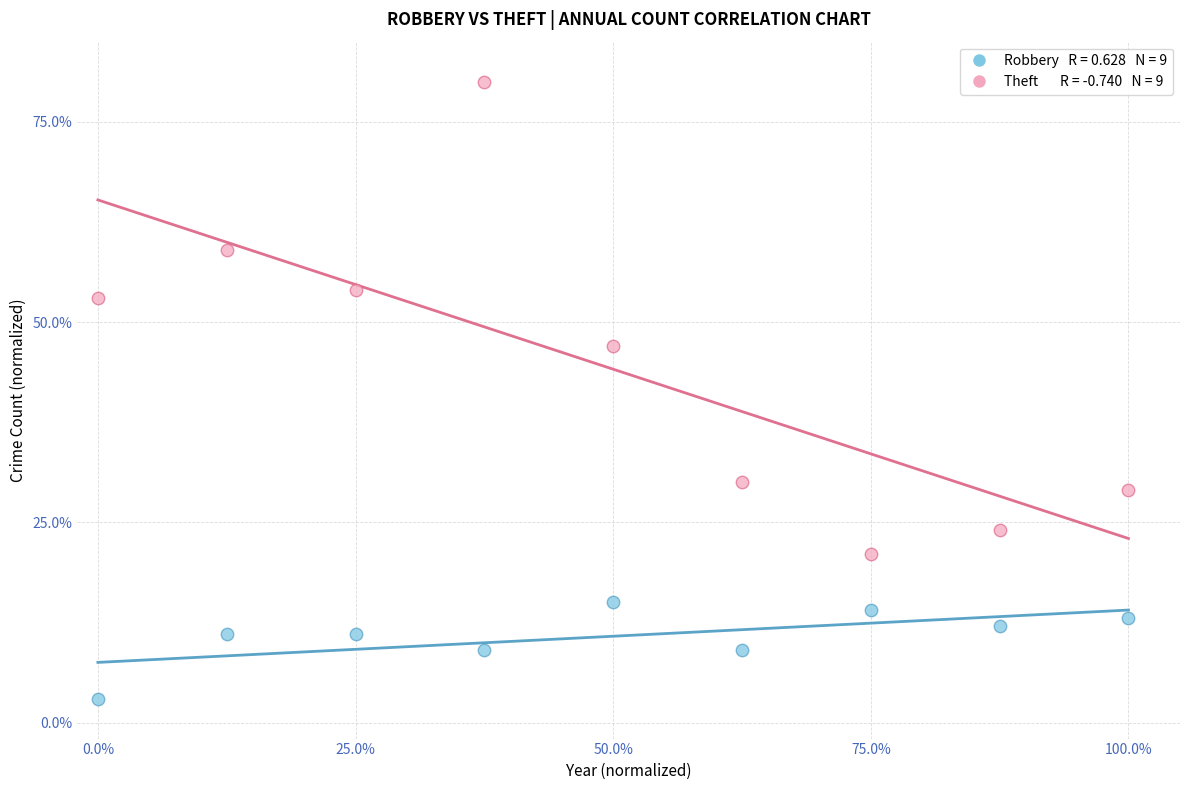

Across all data points, what is the range of Y values (max minus min)?

77.0